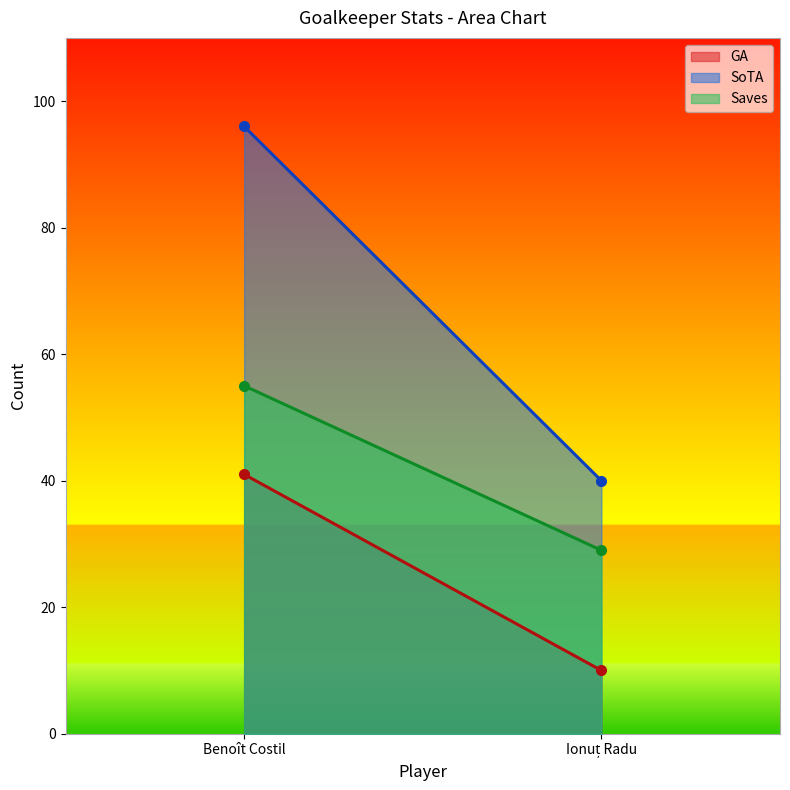

What is the spread (max minus min) of values at Ionuț Radu?

30